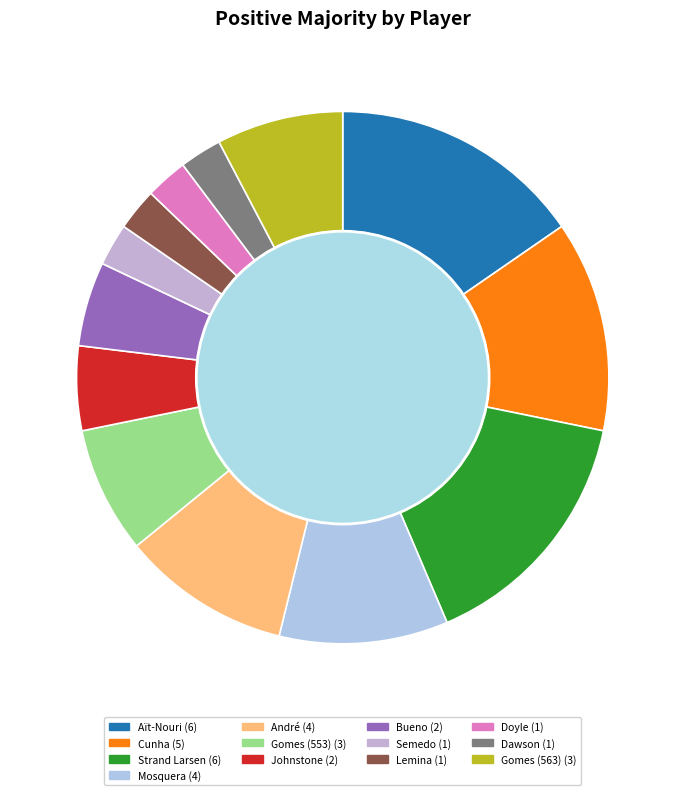

Do Bueno and Strand Larsen together represent more than half of the pie?

No